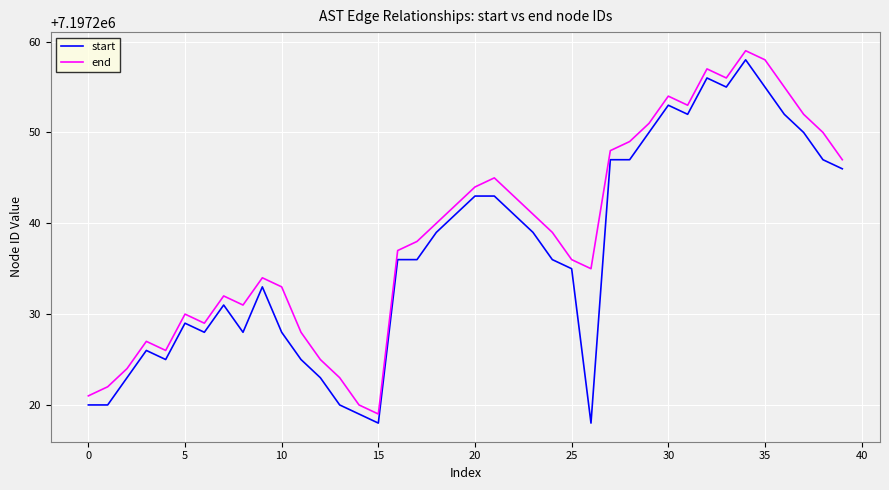

Rank the series by their maximum value, from lowest to highest.

start, end